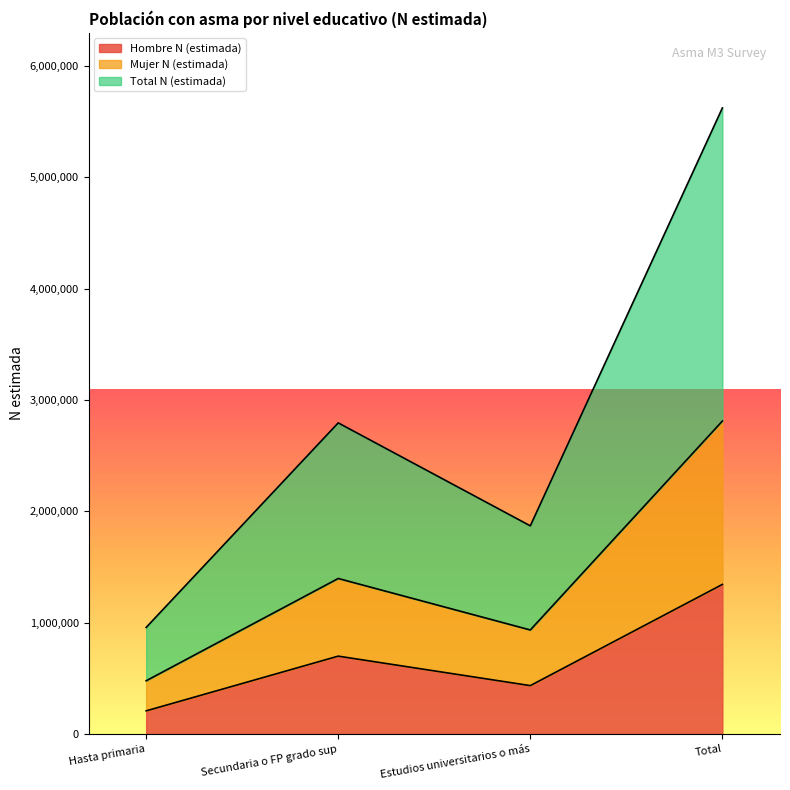

True or false: Hombre N (estimada) has a value of 208668 at Hasta primaria.

True